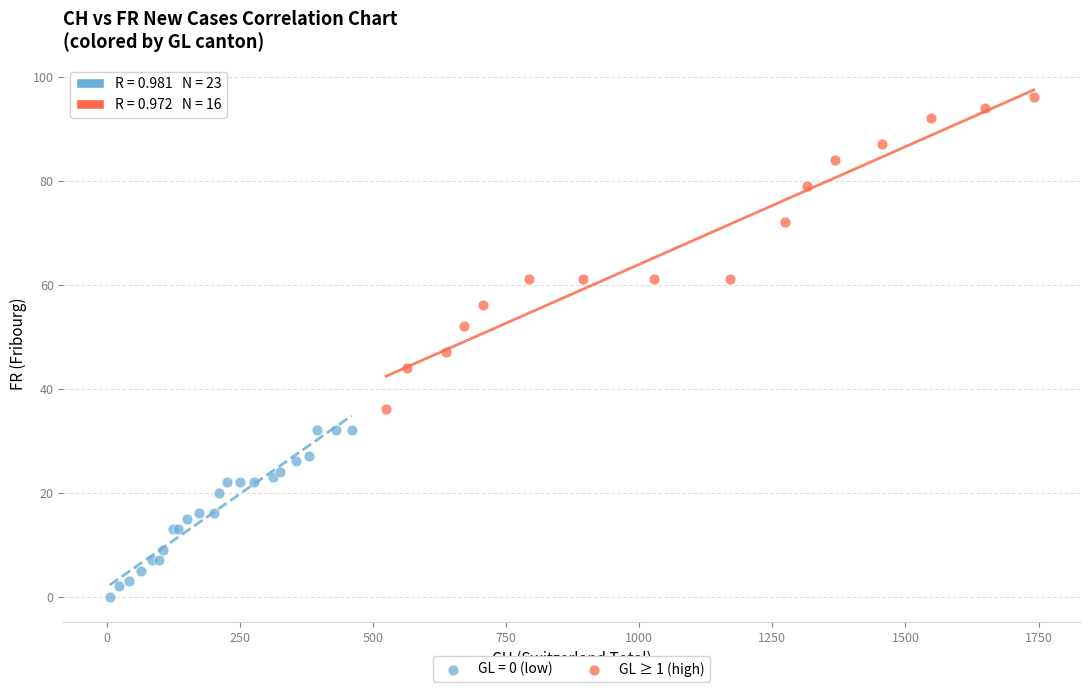

Which series contains the lowest Y value?

GL = 0 (low)